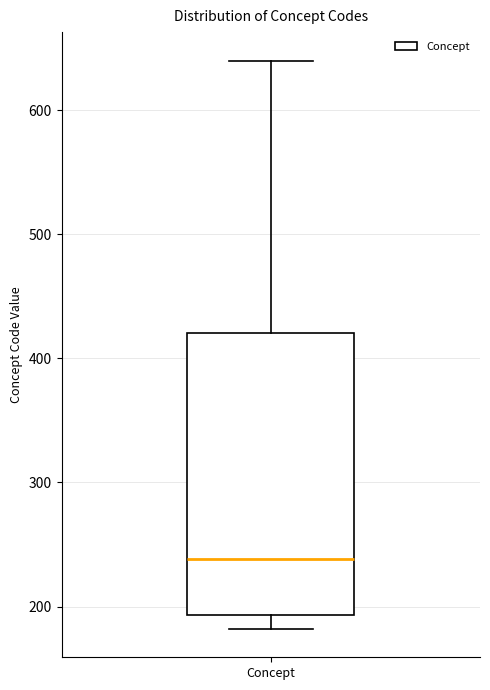

Transcribe this box plot: give where the median line is, the range the box spans, and where the two whiskers end, as read against the y-axis. The values are not printed on the chart, so give them approximately, as read against the axis.

median 240, box 190 to 420, whiskers 180 to 640